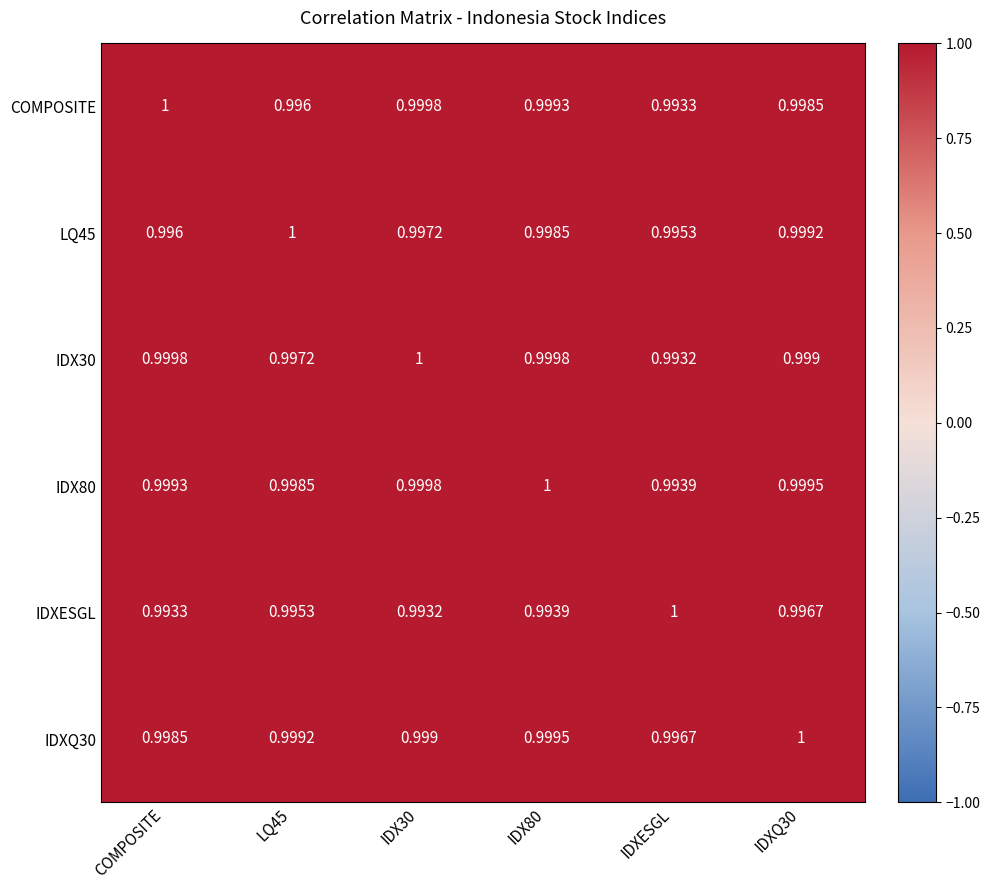

At which label does IDXESGL reach its peak?

IDXESGL